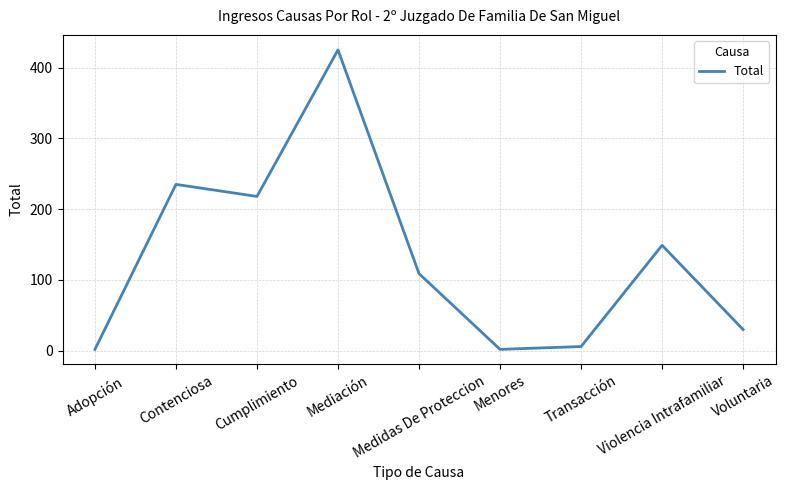

Does the chart display data point markers on the line(s)?

No